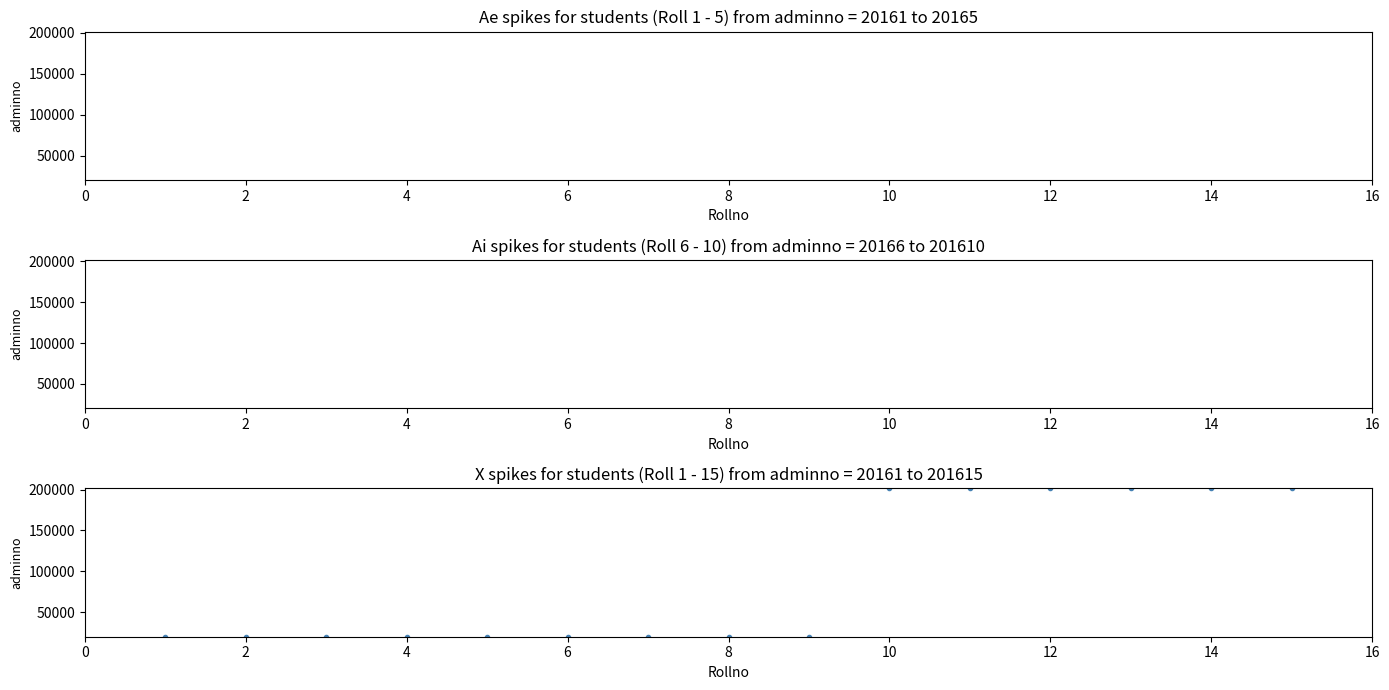

What is the range of Y values (max minus min)?

181454